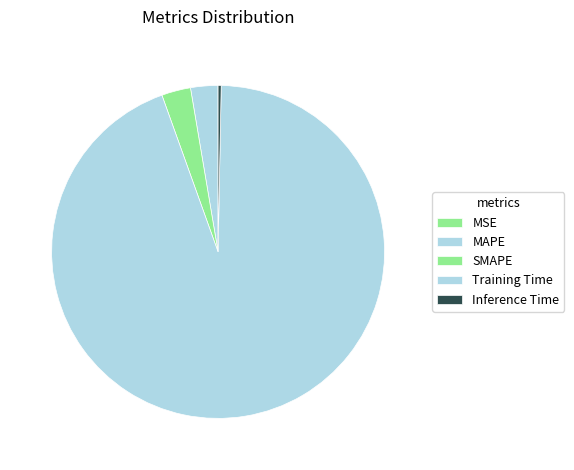

To the nearest percent, what percentage of the pie is SMAPE?

3%